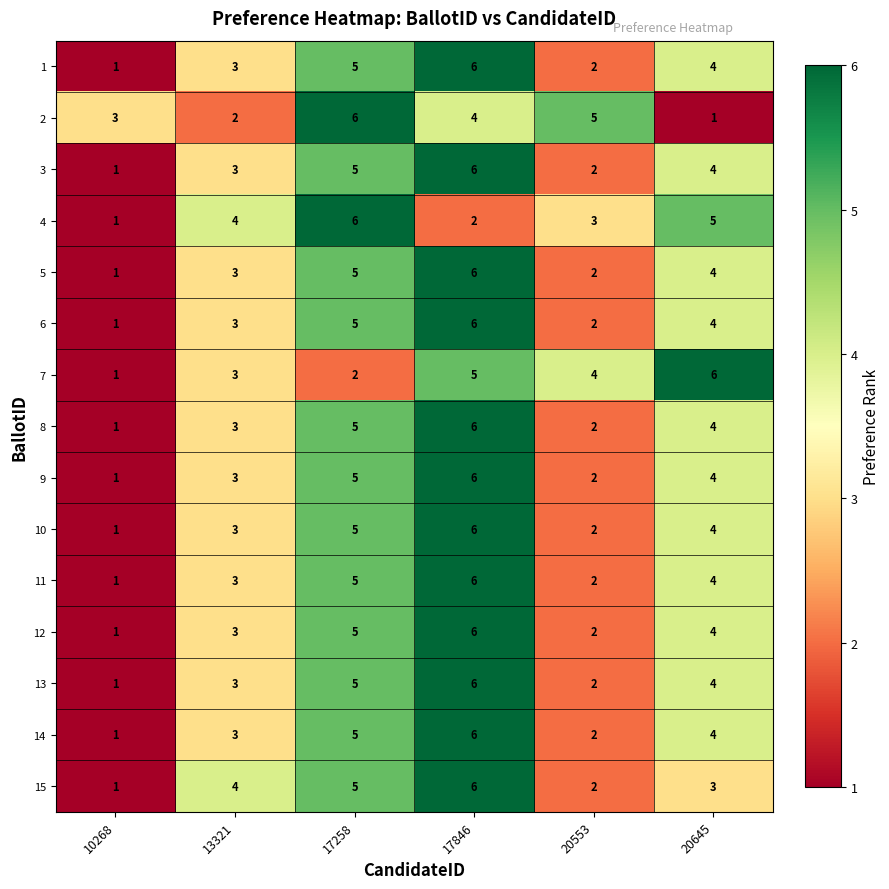

Between 10268 and 20645, which series saw the biggest shift?

7